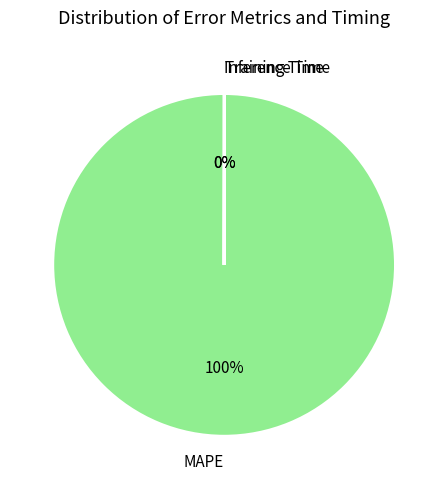

To the nearest percent, what is the difference between the largest and smallest slice percentages?

100%